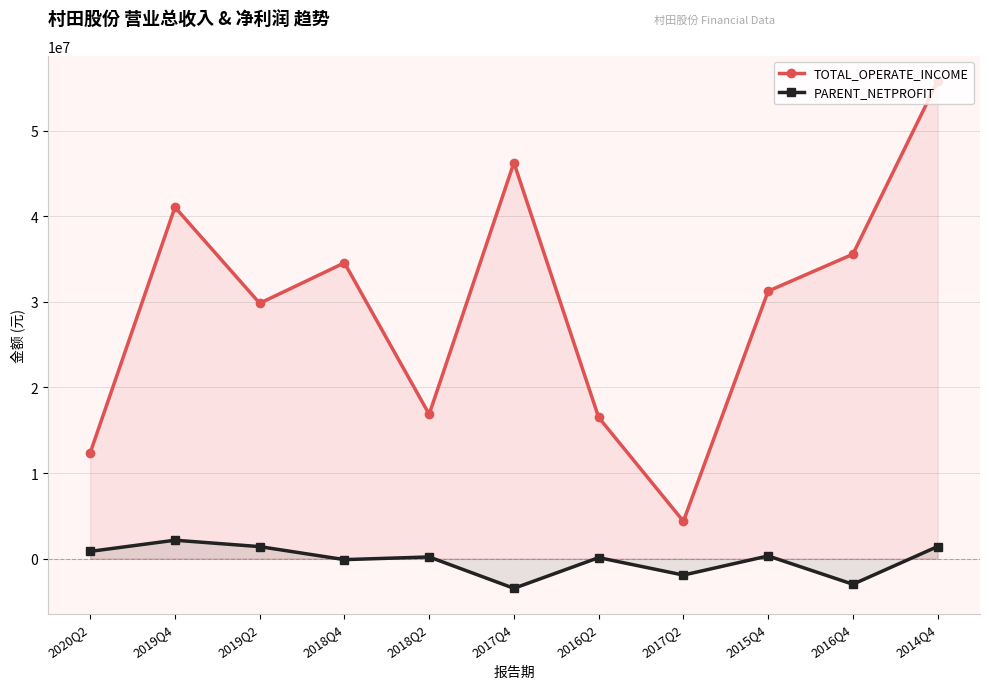

Does the chart have visible grid lines?

Yes